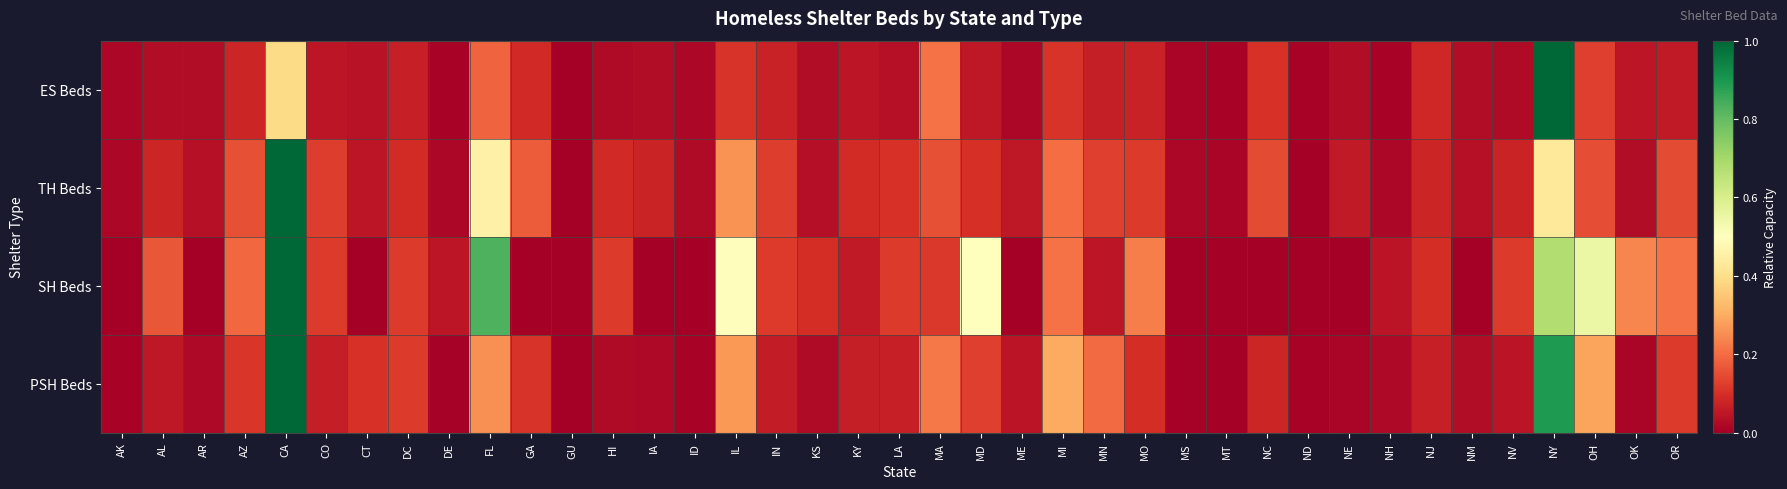

Reading left to right, list all the values displayed in this chart.

ES Beds: AK=0.0	AL=0.0	AR=0.0	AZ=0.1	CA=0.4	CO=0.0	CT=0.0	DC=0.1	DE=0.0	FL=0.2	GA=0.1	GU=0.0	HI=0.0	IA=0.0	ID=0.0	IL=0.1	IN=0.1	KS=0.0	KY=0.1	LA=0.0	MA=0.2	MD=0.1	ME=0.0	MI=0.1	MN=0.1	MO=0.1	MS=0.0	MT=0.0	NC=0.1	ND=0.0	NE=0.0	NH=0.0	NJ=0.1	NM=0.0	NV=0.0	NY=1.0	OH=0.1	OK=0.0	OR=0.1
TH Beds: AK=0.0	AL=0.1	AR=0.0	AZ=0.2	CA=1.0	CO=0.1	CT=0.1	DC=0.1	DE=0.0	FL=0.5	GA=0.2	GU=0.0	HI=0.1	IA=0.1	ID=0.0	IL=0.3	IN=0.1	KS=0.0	KY=0.1	LA=0.1	MA=0.2	MD=0.1	ME=0.1	MI=0.2	MN=0.1	MO=0.1	MS=0.0	MT=0.0	NC=0.1	ND=0.0	NE=0.1	NH=0.0	NJ=0.1	NM=0.0	NV=0.1	NY=0.4	OH=0.2	OK=0.0	OR=0.1
SH Beds: AK=0.0	AL=0.2	AR=0.0	AZ=0.2	CA=1.0	CO=0.1	CT=0.0	DC=0.1	DE=0.0	FL=0.8	GA=0.0	GU=0.0	HI=0.1	IA=0.0	ID=0.0	IL=0.5	IN=0.1	KS=0.1	KY=0.1	LA=0.1	MA=0.1	MD=0.5	ME=0.0	MI=0.2	MN=0.0	MO=0.2	MS=0.0	MT=0.0	NC=0.0	ND=0.0	NE=0.0	NH=0.0	NJ=0.1	NM=0.0	NV=0.1	NY=0.7	OH=0.6	OK=0.2	OR=0.2
PSH Beds: AK=0.0	AL=0.1	AR=0.0	AZ=0.1	CA=1.0	CO=0.1	CT=0.1	DC=0.1	DE=0.0	FL=0.3	GA=0.1	GU=0.0	HI=0.0	IA=0.0	ID=0.0	IL=0.3	IN=0.1	KS=0.0	KY=0.1	LA=0.1	MA=0.2	MD=0.1	ME=0.0	MI=0.3	MN=0.2	MO=0.1	MS=0.0	MT=0.0	NC=0.1	ND=0.0	NE=0.0	NH=0.0	NJ=0.1	NM=0.0	NV=0.0	NY=0.9	OH=0.3	OK=0.0	OR=0.1